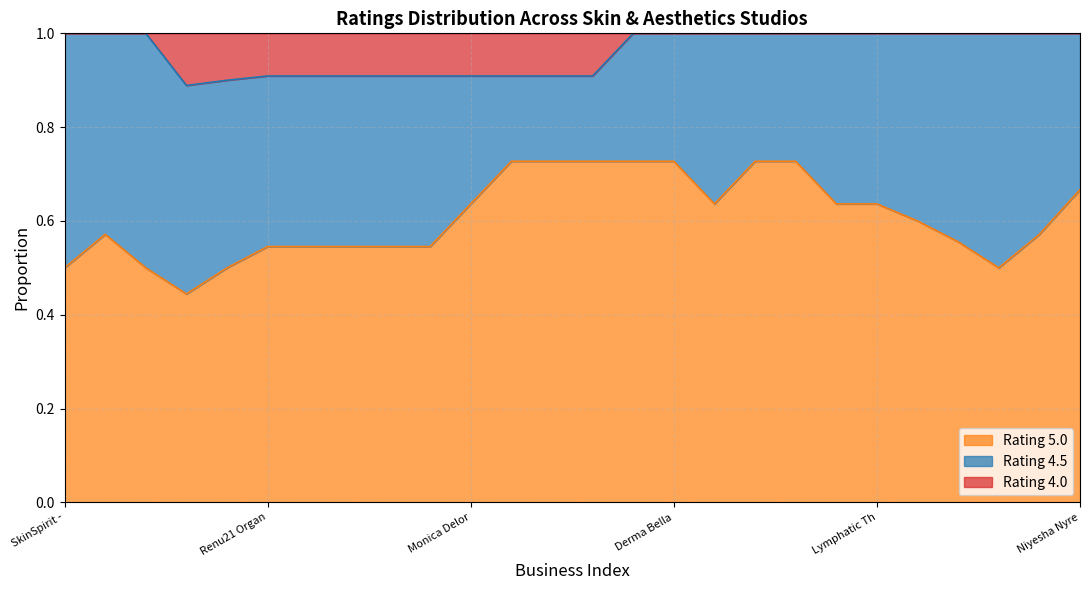

What is the total value across all series at Monica Delor?

1.0